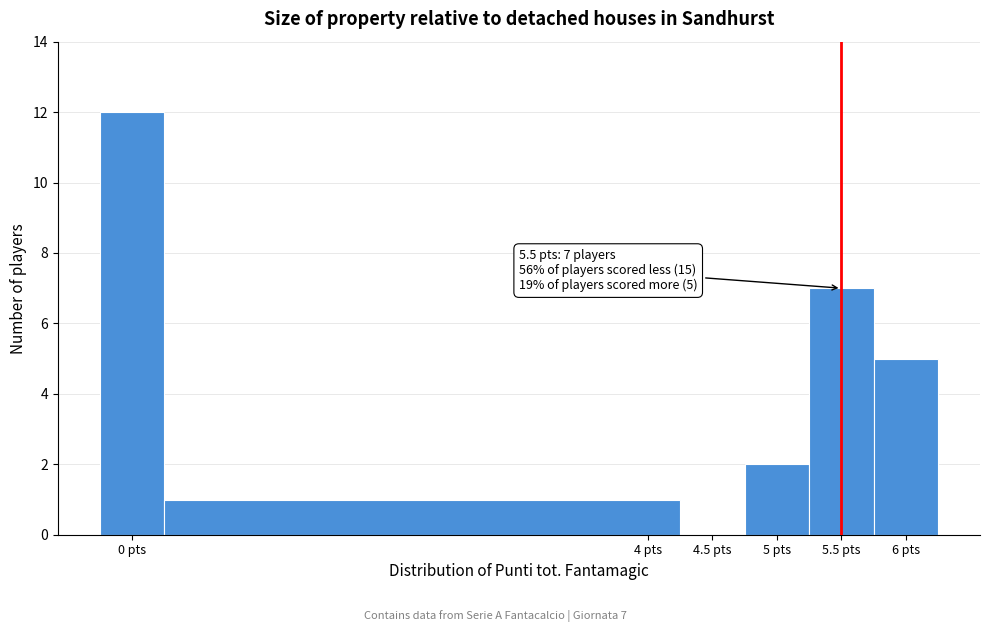

Which range on the x-axis has the tallest bar?

-0.25 to 0.25